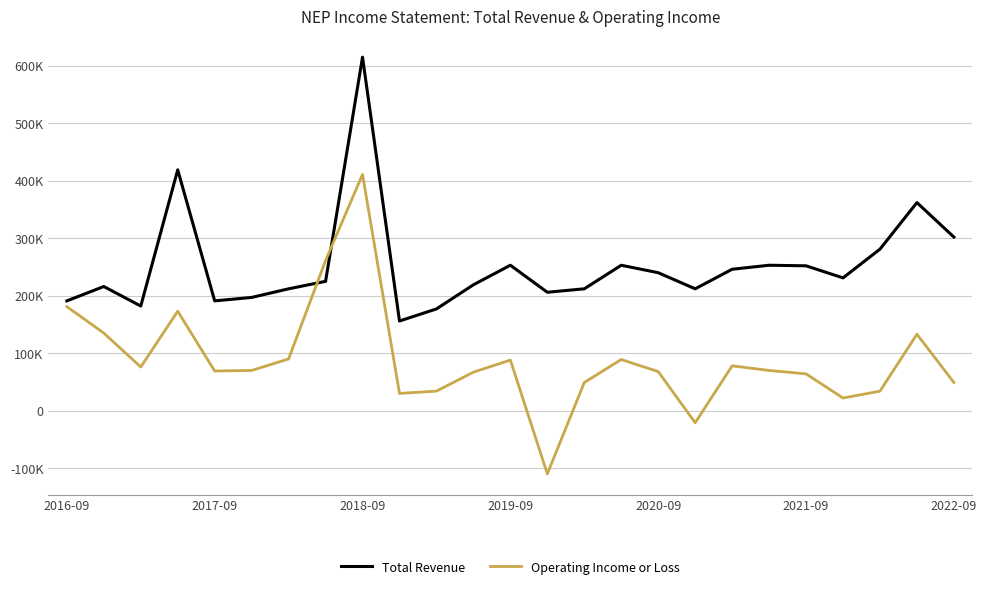

Does the chart have visible grid lines?

Yes